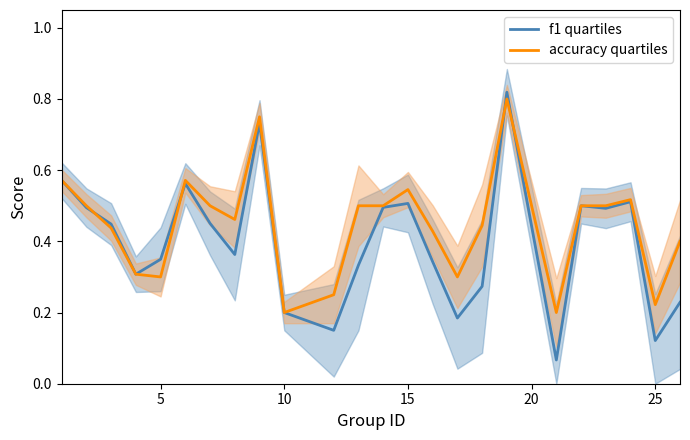

Is it true that accuracy quartiles equals 0.1 at 25?

False